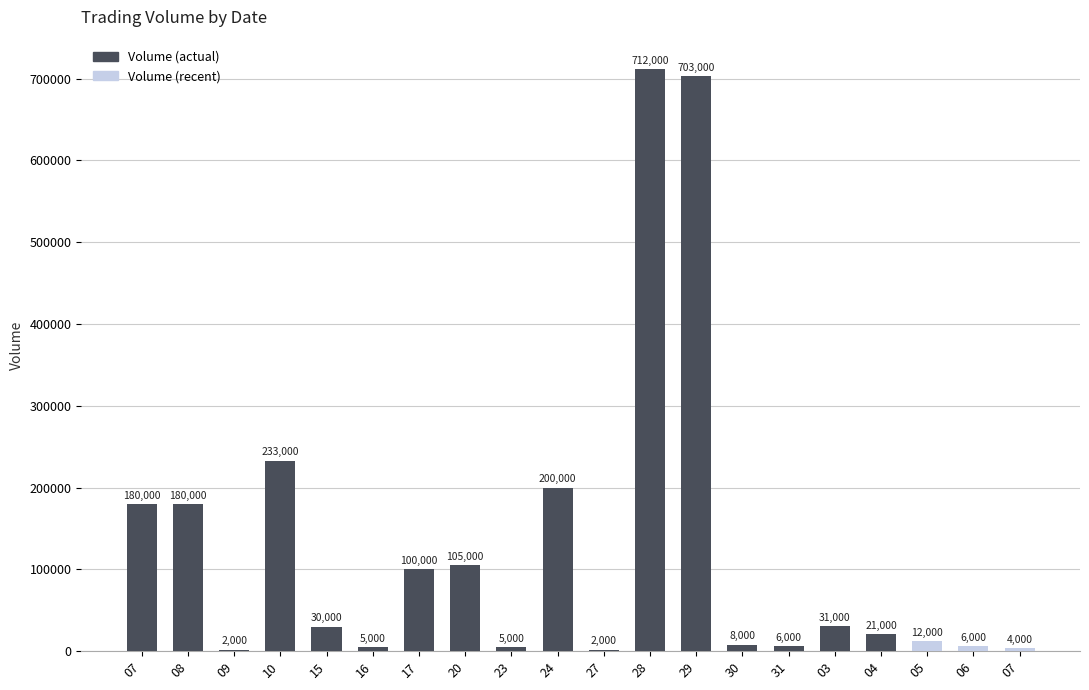

Which label corresponds to the largest value in the chart?

28